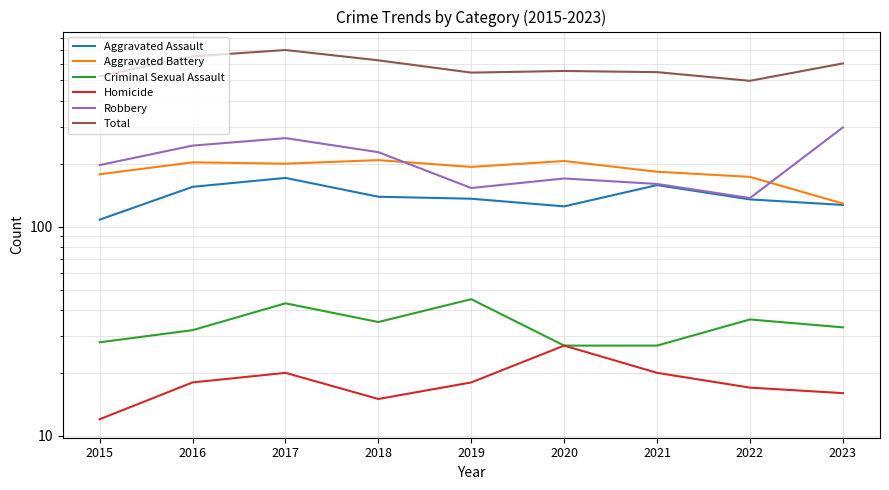

What is the lowest value of the Aggravated Assault series?

108